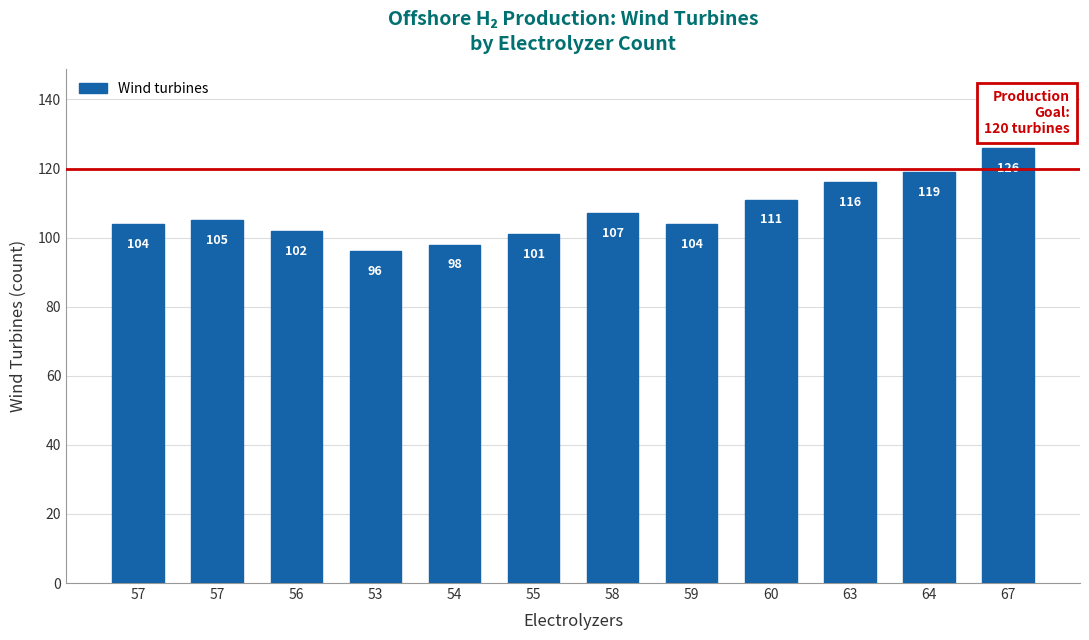

How many categories are shown in the chart?

12